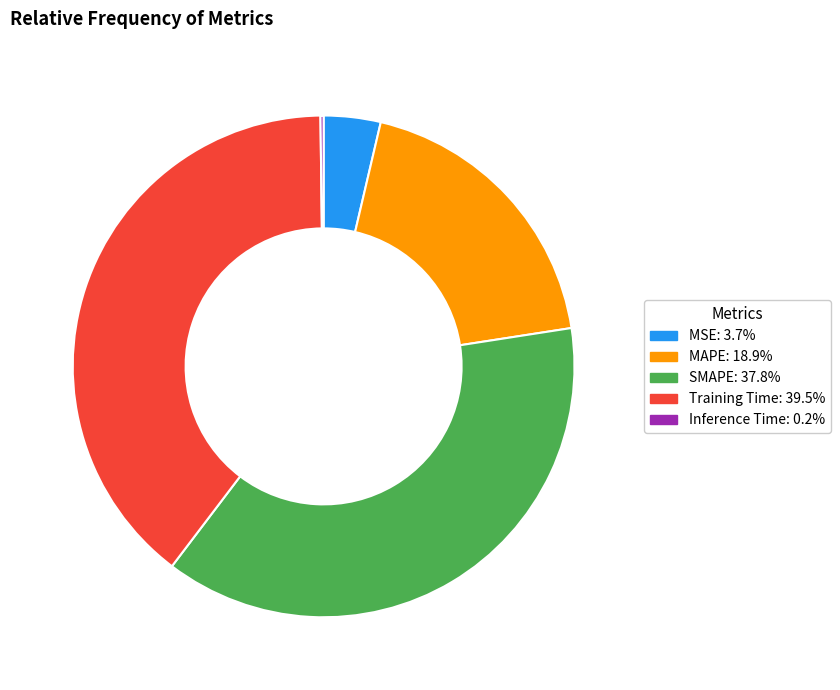

Is it true that SMAPE is 38% of the pie?

True